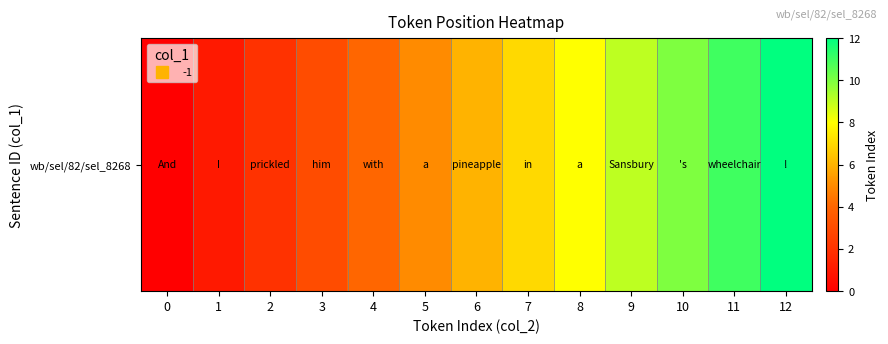

How many positive values are there?

12